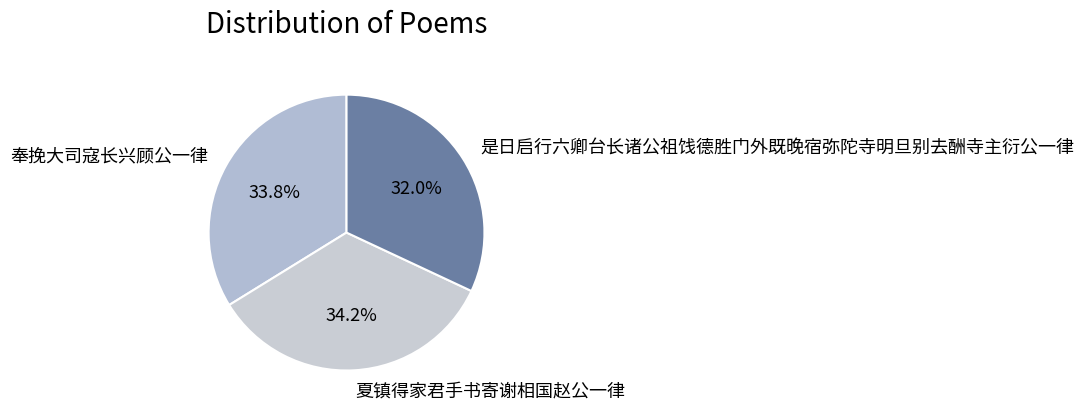

True or false: 夏镇得家君手书寄谢相国赵公一律 accounts for 47% of the total.

False